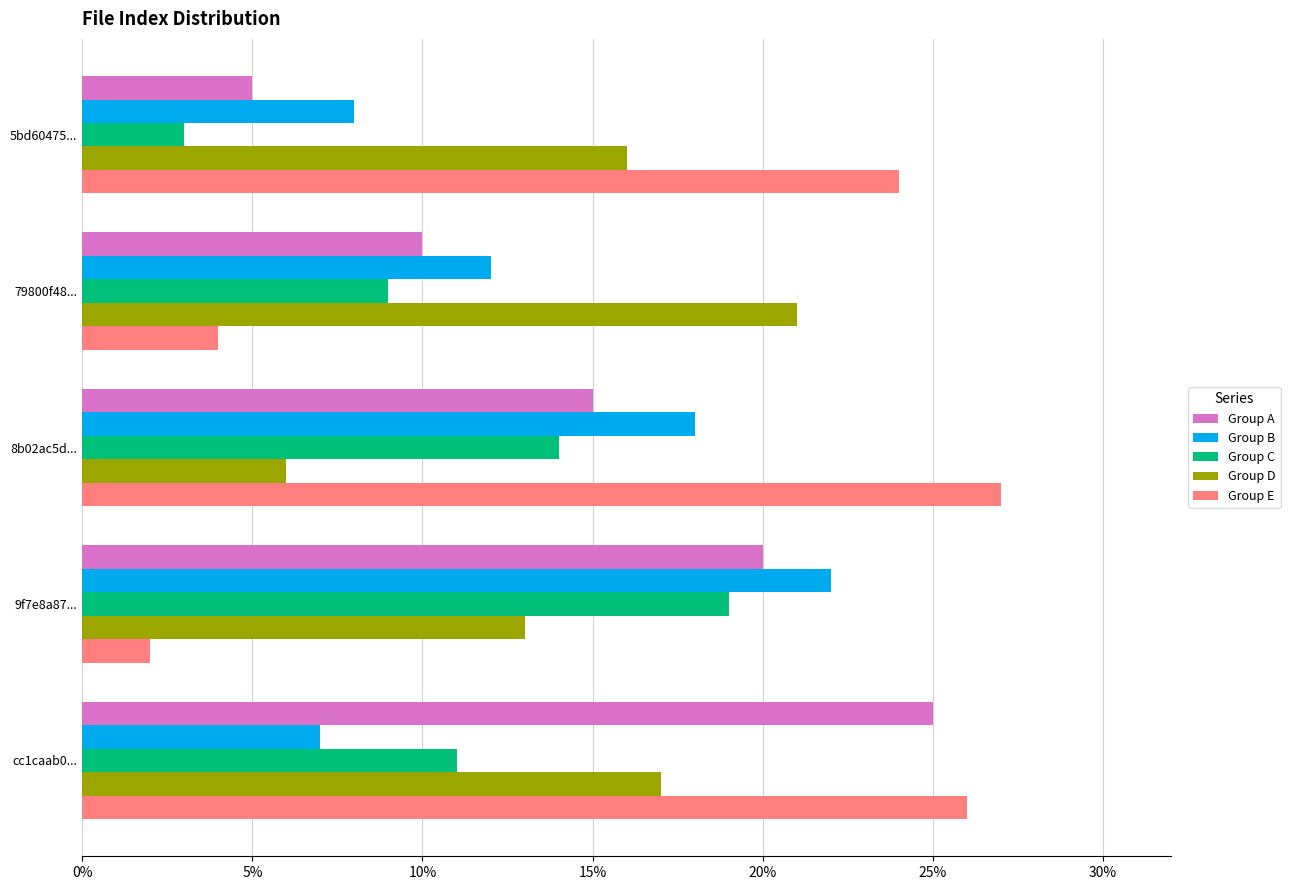

Which category has the highest value in the Group B series?

9f7e8a87...